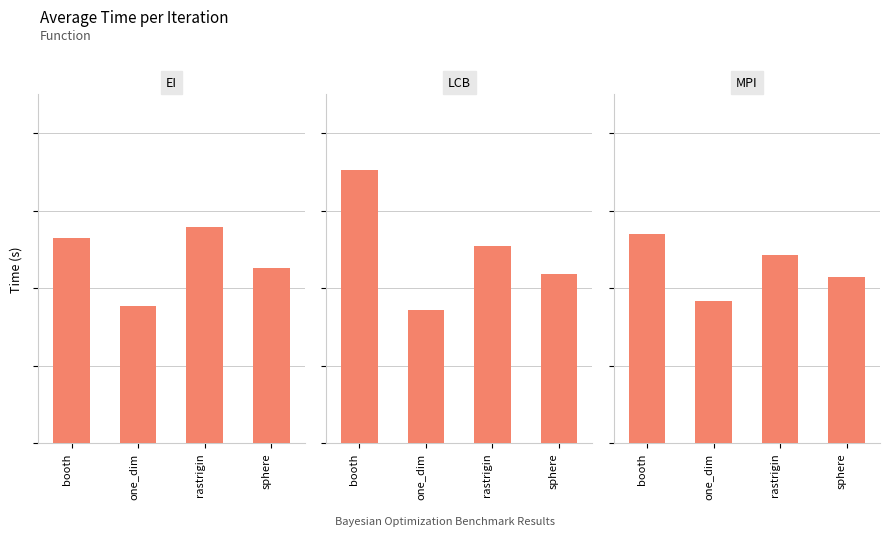

What is the approximate value of EI at booth?

0.3